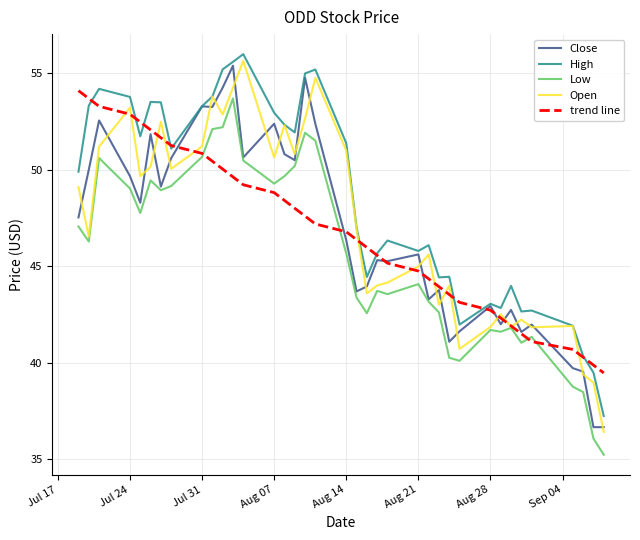

After their last crossing, which series has the higher values: Close or trend line?

trend line